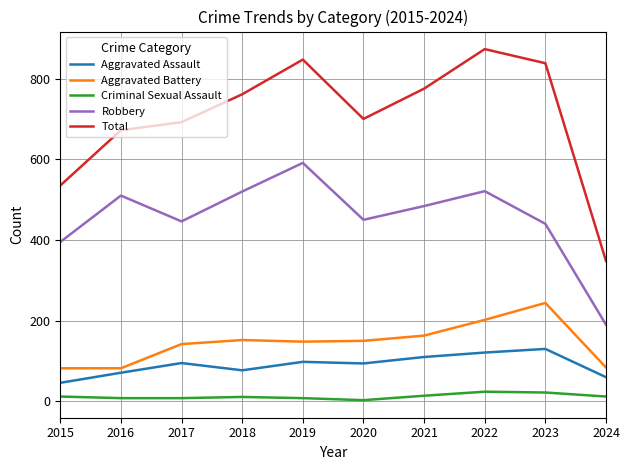

Rank the series by their maximum value, from highest to lowest.

Total, Robbery, Aggravated Battery, Aggravated Assault, Criminal Sexual Assault